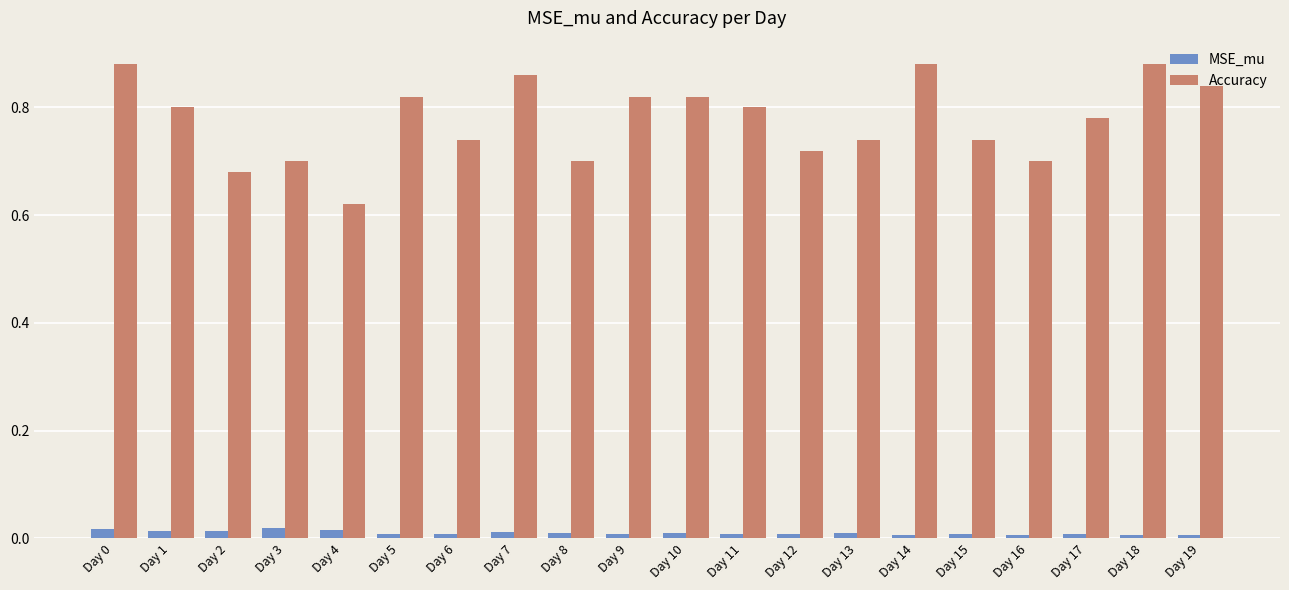

Rank the series at Day 2 from highest to lowest value.

Accuracy, MSE_mu